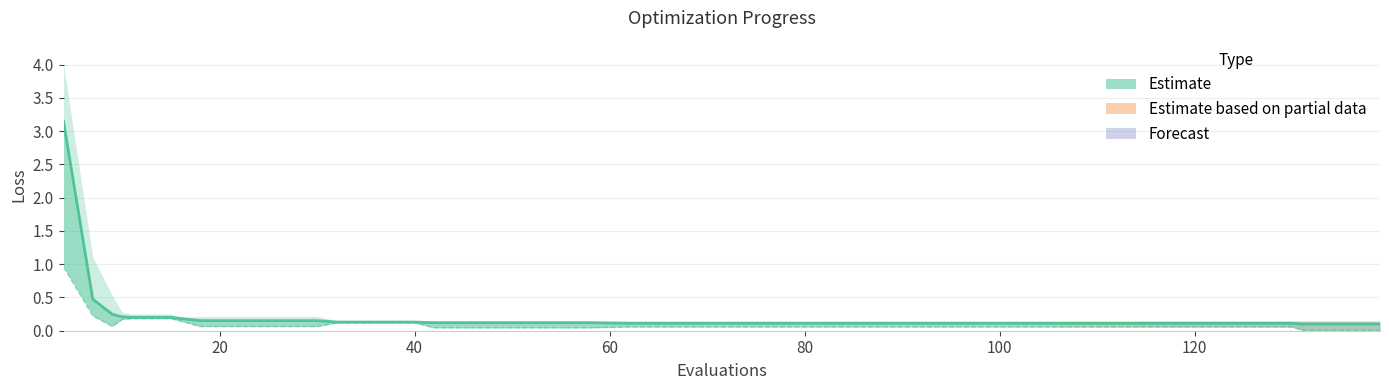

What is the maximum value shown in the chart?

3.1